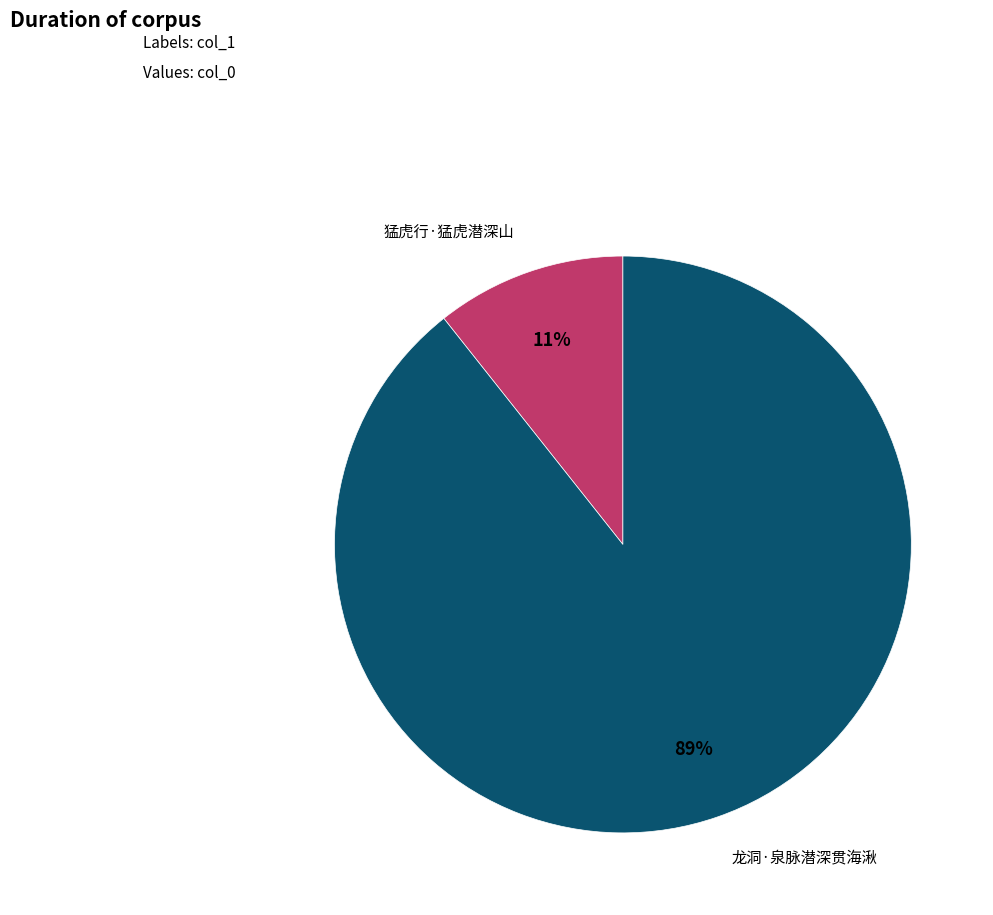

To the nearest percent, what portion does 猛虎行·猛虎潜深山 represent?

11%